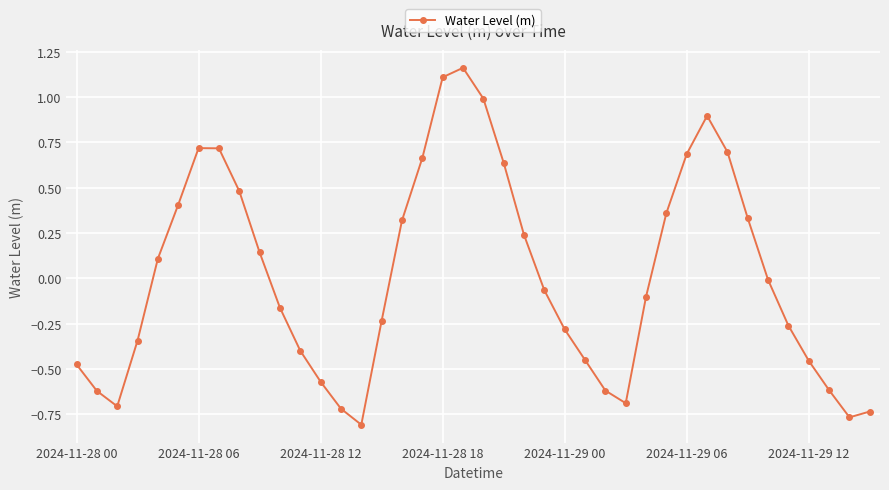

What is the value of the 9th point from the left?

0.5